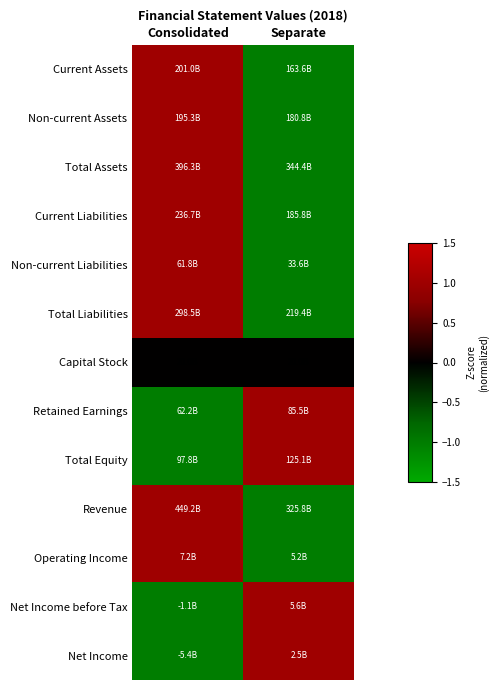

Reading right to left, extract all data points from this chart.

Current Assets: Separate=-1	Consolidated=1
Non-current Assets: Separate=-1	Consolidated=1
Total Assets: Separate=-1	Consolidated=1
Current Liabilities: Separate=-1	Consolidated=1
Non-current Liabilities: Separate=-1	Consolidated=1
Total Liabilities: Separate=-1	Consolidated=1
Capital Stock: Separate=0	Consolidated=0
Retained Earnings: Separate=1	Consolidated=-1
Total Equity: Separate=1	Consolidated=-1
Revenue: Separate=-1	Consolidated=1
Operating Income: Separate=-1	Consolidated=1
Net Income before Tax: Separate=1	Consolidated=-1
Net Income: Separate=1	Consolidated=-1